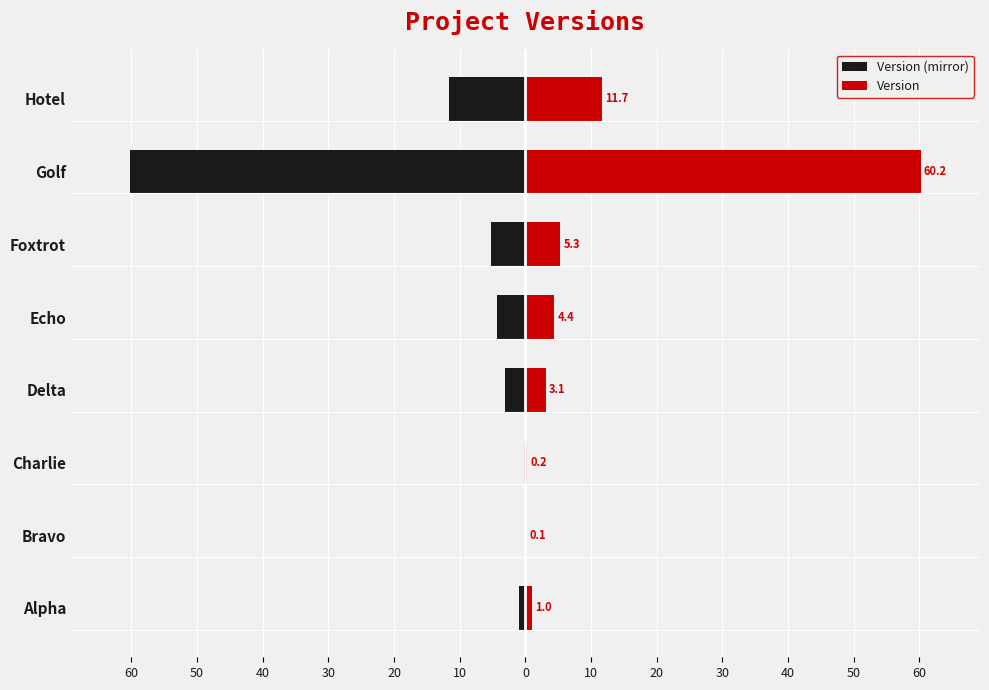

List the series in order of their overall mean, highest first.

Version, Version (mirror)